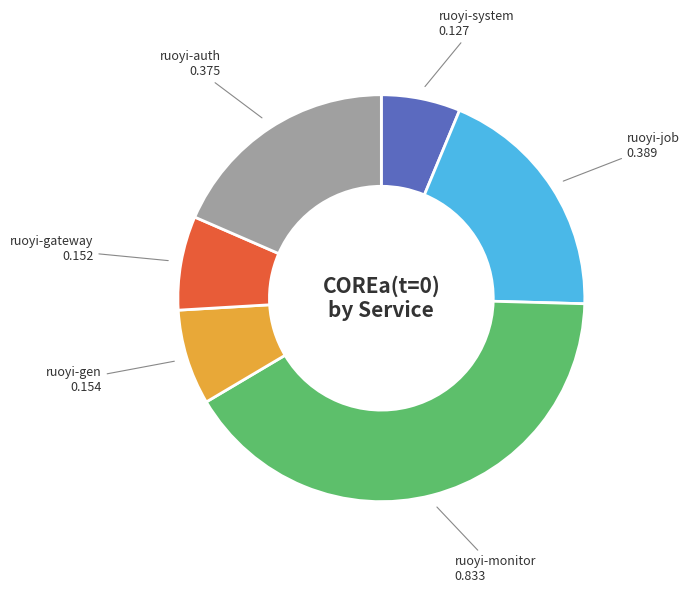

Is there any slice that represents more than half of the pie?

No